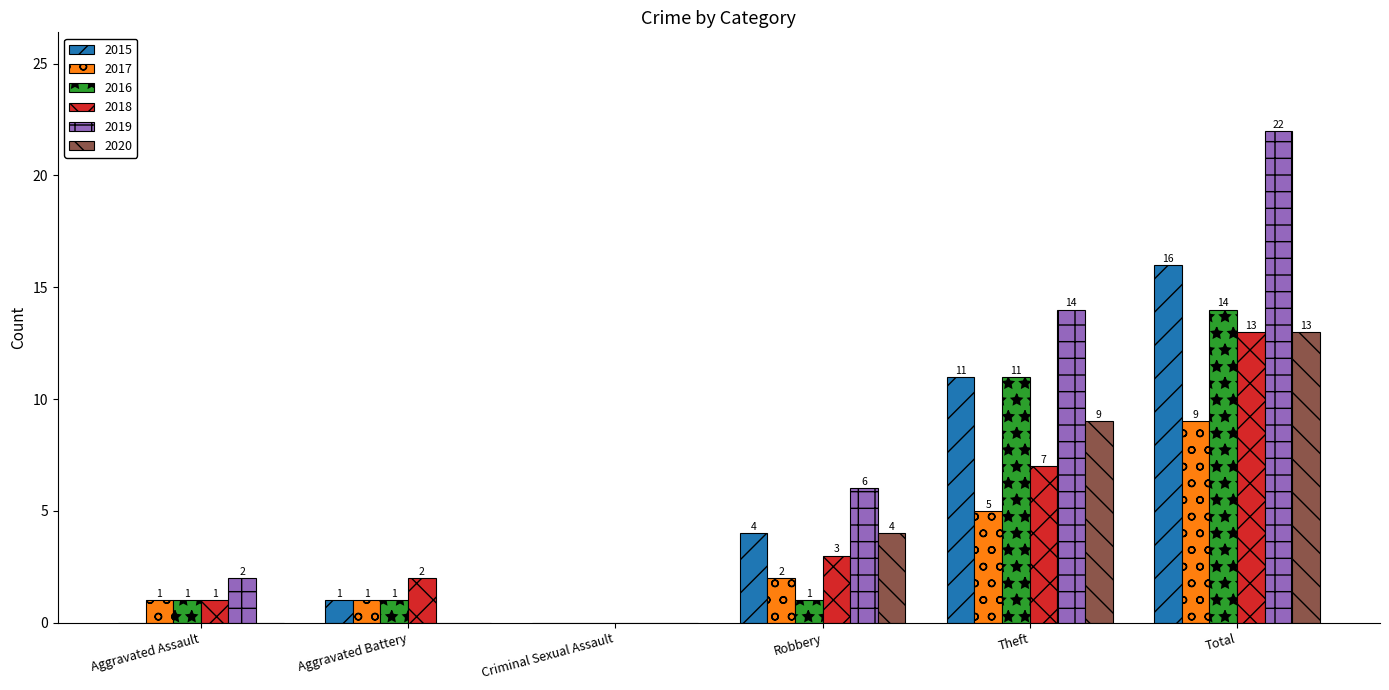

Is the value of 2018 at Theft greater than the value of 2015 at Theft?

No